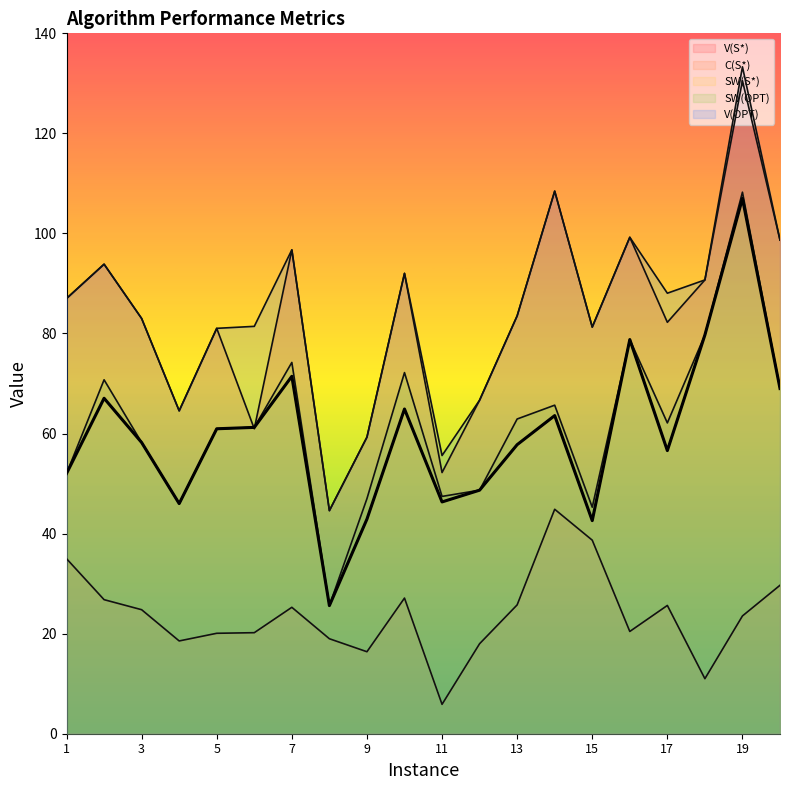

List the labels in order of SW(OPT) value, smallest first.

8, 15, 4, 9, 11, 12, 1, 3, 5, 6, 17, 13, 14, 20, 2, 10, 7, 16, 18, 19